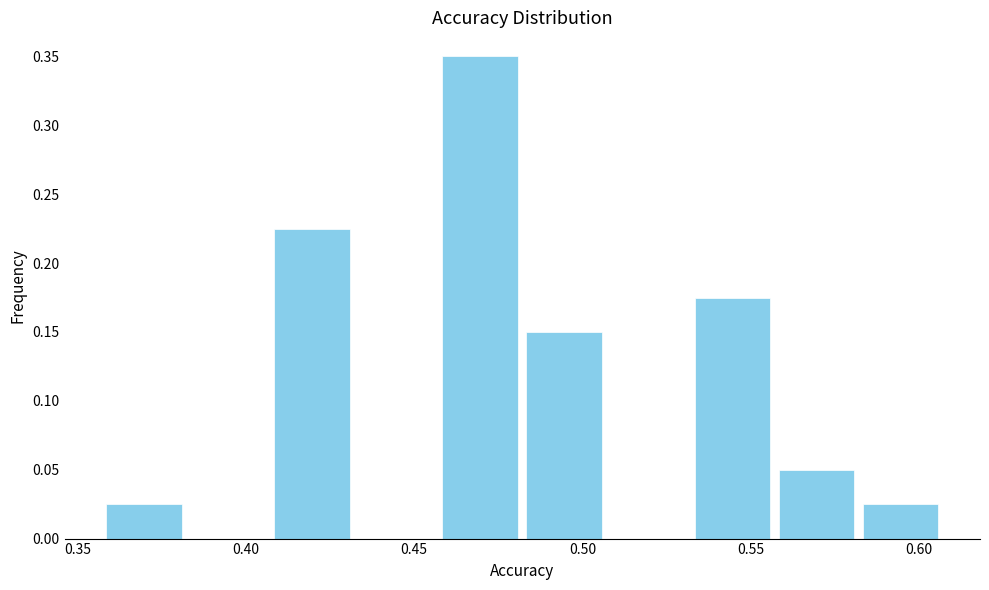

Reading left to right, list every bar in this chart as the range it spans on the x-axis followed by its height. Neither the bar edges nor the heights are printed on the chart, so give them approximately, as read against the axes.

0.355 to 0.380: 0.025
0.380 to 0.405: 0
0.405 to 0.430: 0.225
0.430 to 0.455: 0
0.455 to 0.480: 0.350
0.480 to 0.505: 0.150
0.505 to 0.530: 0
0.530 to 0.555: 0.175
0.555 to 0.580: 0.050
0.580 to 0.605: 0.025